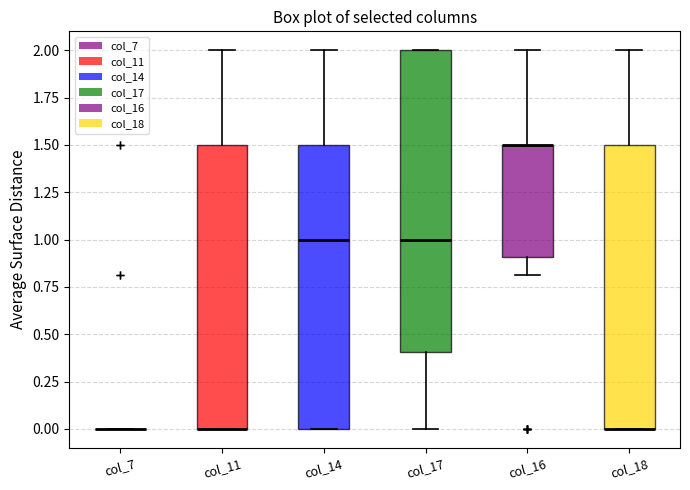

Reading left to right, read every box against the y-axis: the position of its median line, the range the box covers, and the ends of its whiskers. The values are not printed on the chart, so give them approximately, as read against the axis.

col_7: box collapsed to a line at 0.0, whiskers 0.0 to 0.0
col_11: median 0.0 (drawn on the box's lower edge), box 0.0 to 1.5, whiskers 0.0 to 2.0
col_14: median 1.0, box 0.0 to 1.5, whiskers 0.0 to 2.0
col_17: median 1.0, box 0.4 to 2.0, whiskers 0.0 to 2.0
col_16: median 1.5 (drawn on the box's upper edge), box 0.9 to 1.5, whiskers 0.8 to 2.0
col_18: median 0.0 (drawn on the box's lower edge), box 0.0 to 1.5, whiskers 0.0 to 2.0